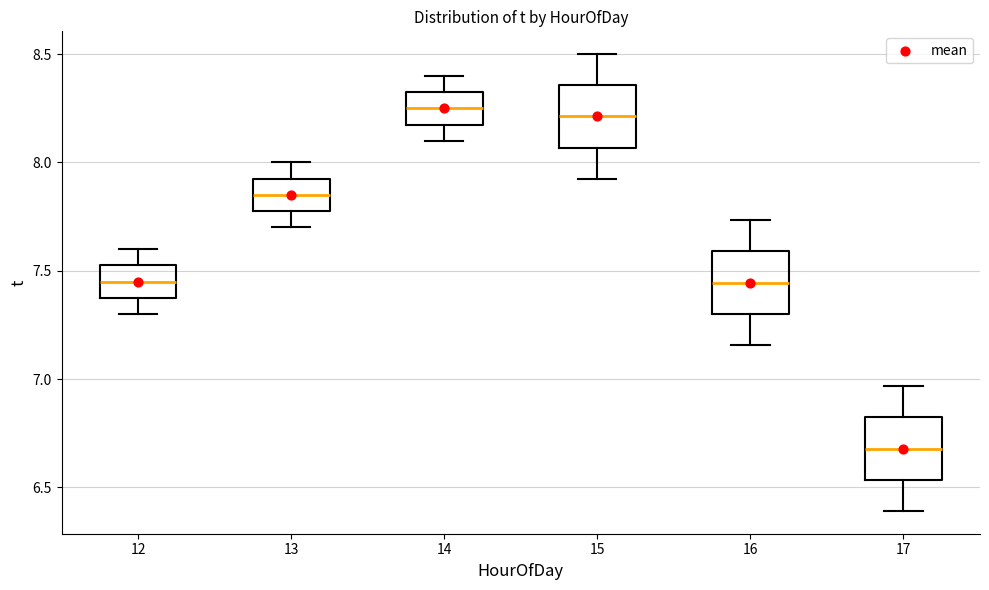

Reading left to right, transcribe this box plot: for each box, give where its median line is, the range the box spans, and where its two whiskers end, as read against the y-axis. The values are not printed on the chart, so give them approximately, as read against the axis.

12: median 7.45, box 7.40 to 7.55, whiskers 7.30 to 7.60
13: median 7.85, box 7.80 to 7.95, whiskers 7.70 to 8.00
14: median 8.25, box 8.20 to 8.35, whiskers 8.10 to 8.40
15: median 8.20, box 8.05 to 8.35, whiskers 7.95 to 8.50
16: median 7.45, box 7.30 to 7.60, whiskers 7.15 to 7.75
17: median 6.70, box 6.55 to 6.80, whiskers 6.40 to 6.95